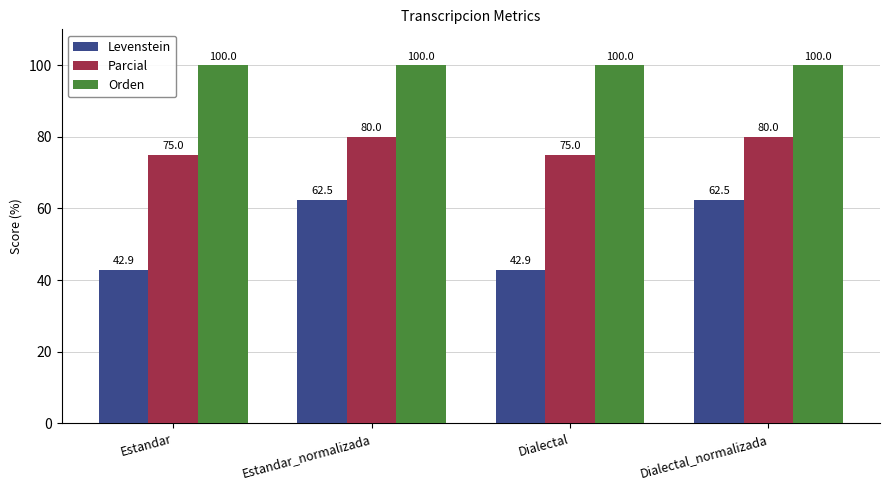

What is the minimum value shown in the chart?

42.9